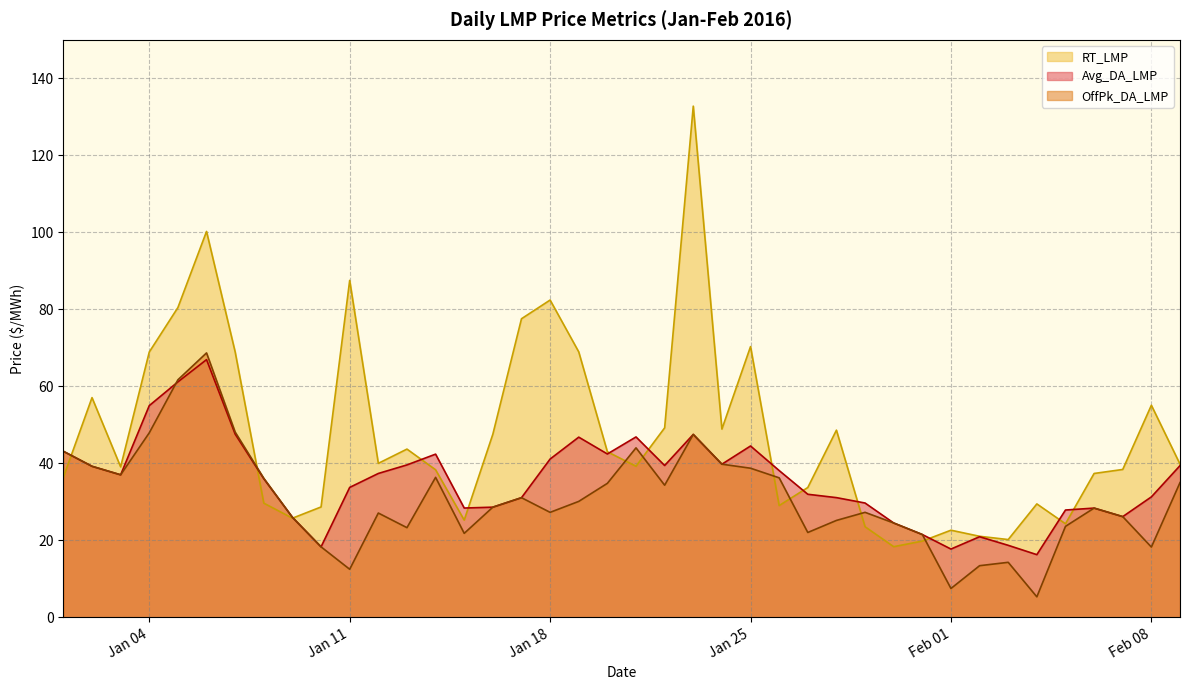

List the series in order of their peak value, highest first.

RT_LMP, OffPk_DA_LMP, Avg_DA_LMP